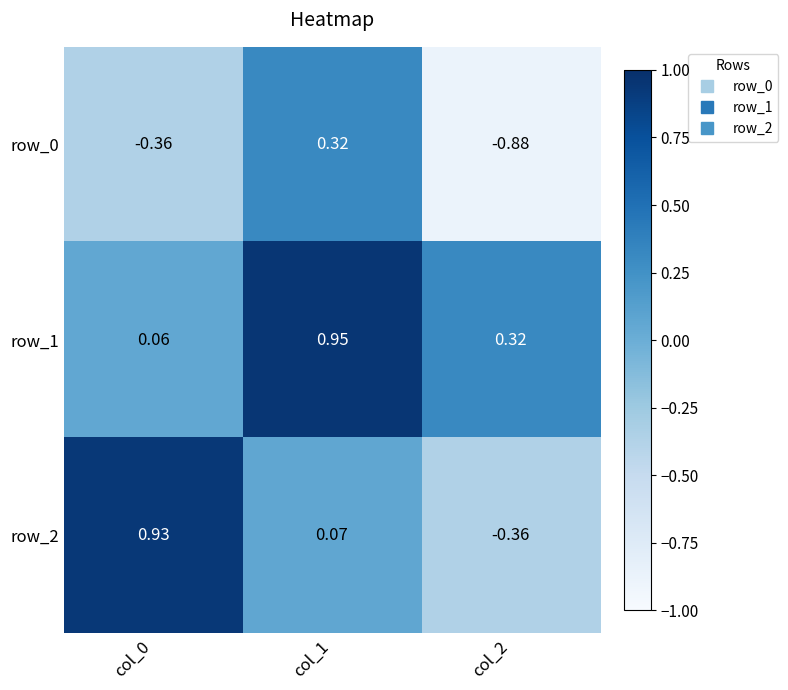

How many values in row_2 are above zero?

2